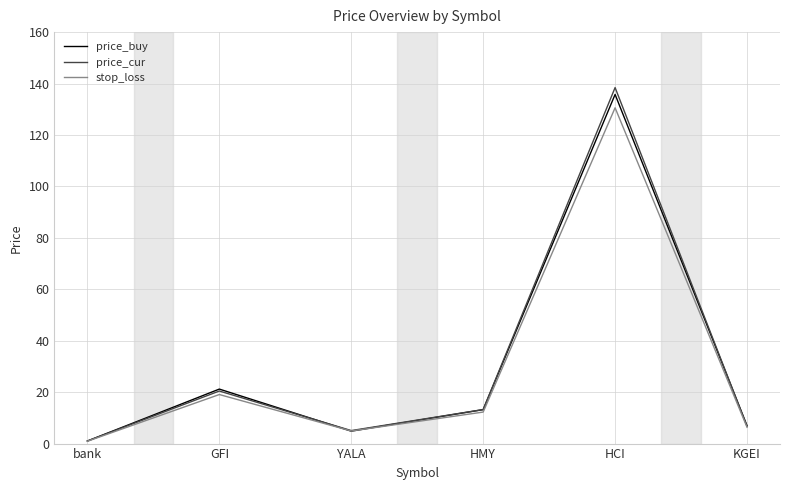

True or false: price_buy has a value of 233.6 at HCI.

False